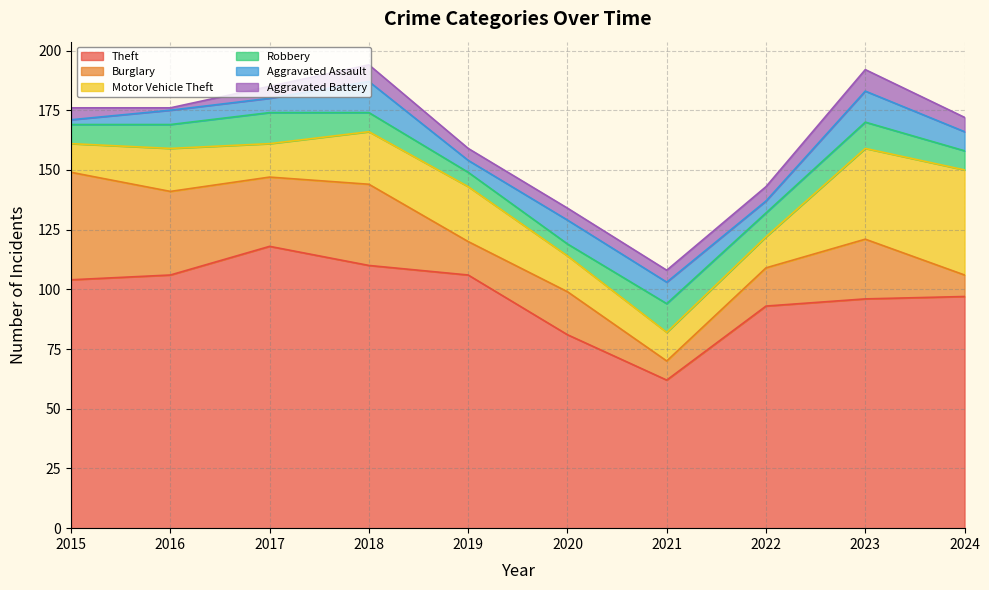

True or false: Motor Vehicle Theft has a value of 44 at 2024.

True